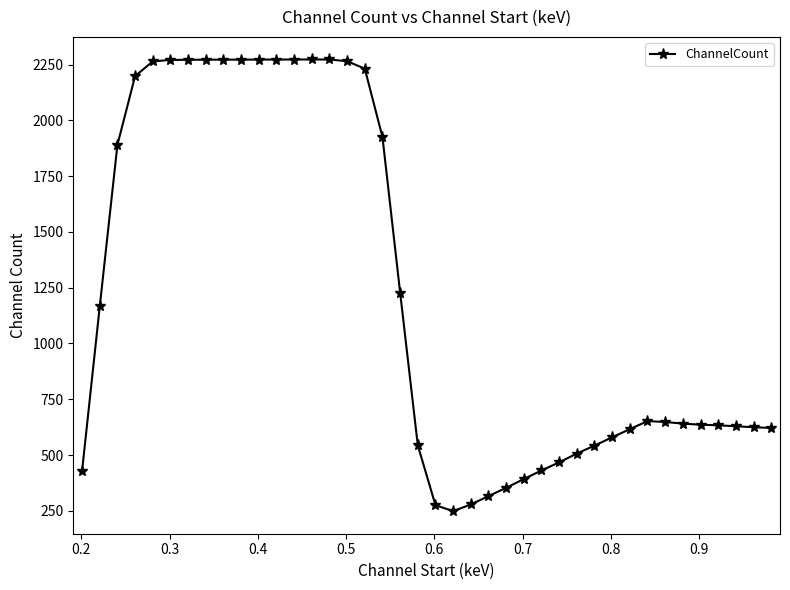

What is the sum of all values?

48954.9